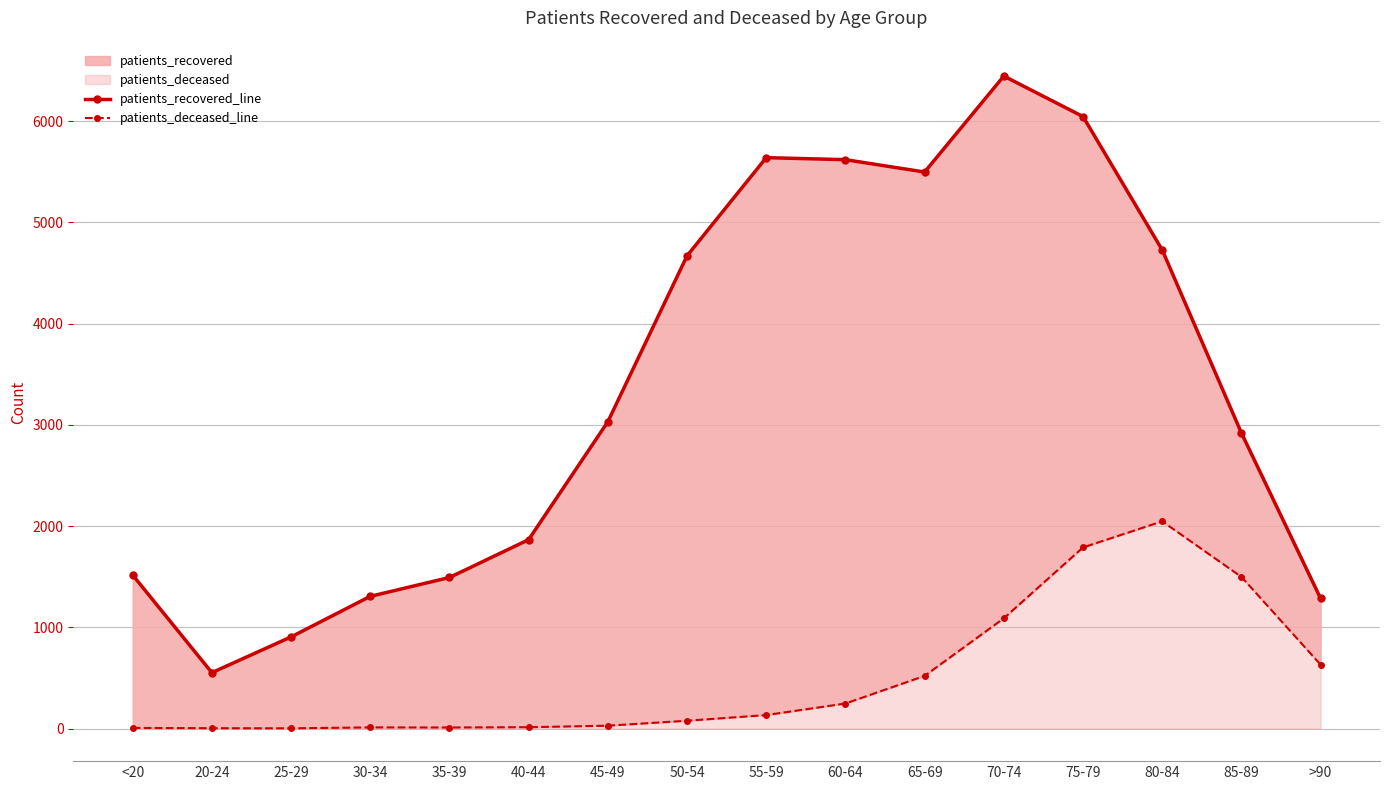

Reading left to right, list all the values displayed in this chart.

patients_recovered_line: 1516	552	905	1306	1492	1866	3031	4670	5640	5620	5498	6446	6046	4728	2920	1285
patients_deceased_line: 6	3	2	11	10	13	28	77	133	247	520	1089	1789	2047	1498	631